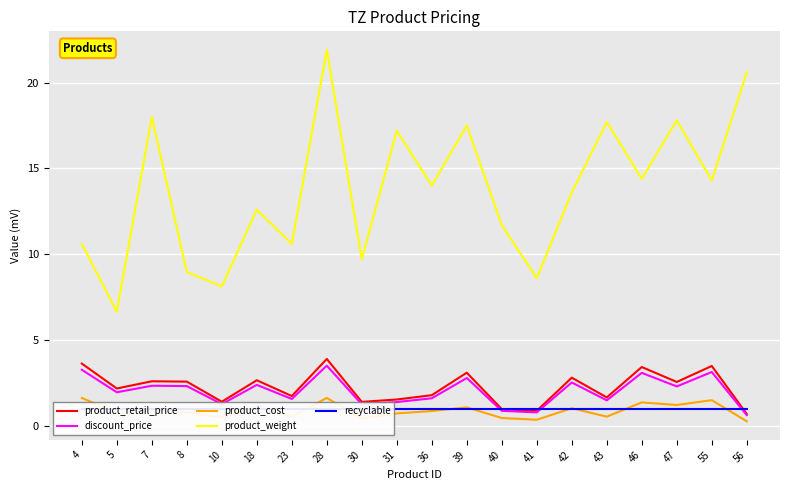

The product_retail_price series shows 0.6 at 23. True or false?

False